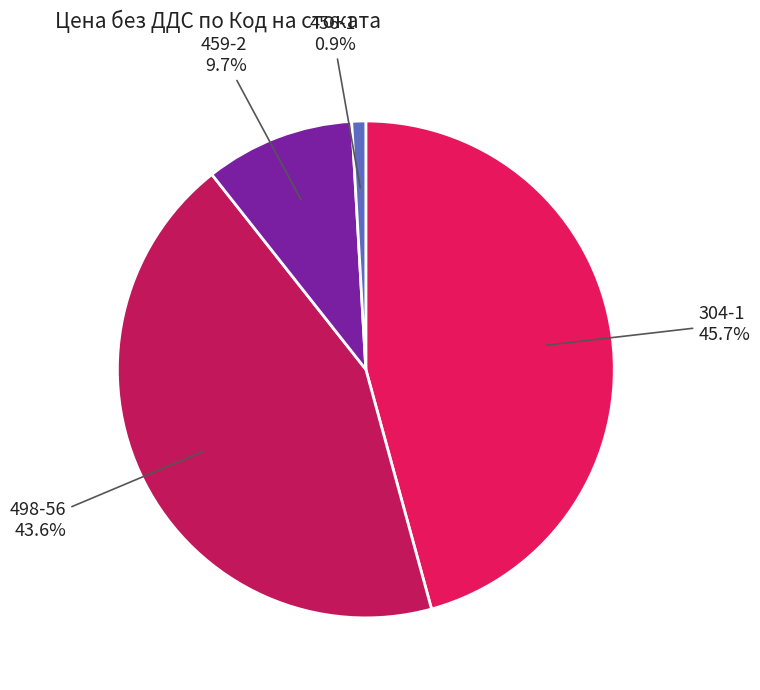

To the nearest percent, what percentage of the pie is 459-2?

10%